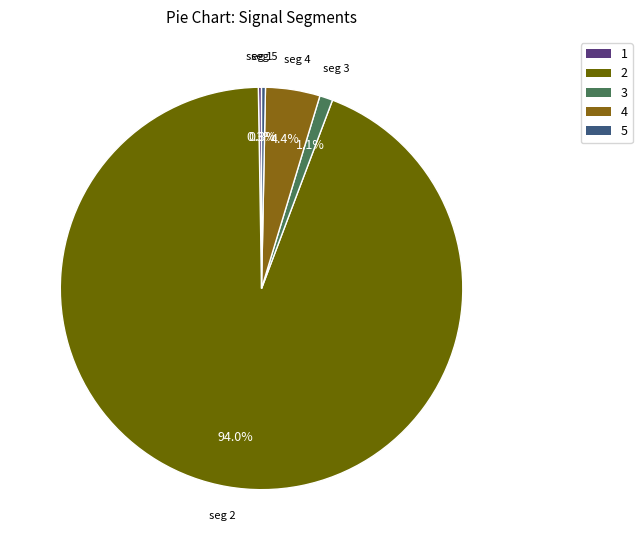

To the nearest percent, what is the average slice percentage?

20%